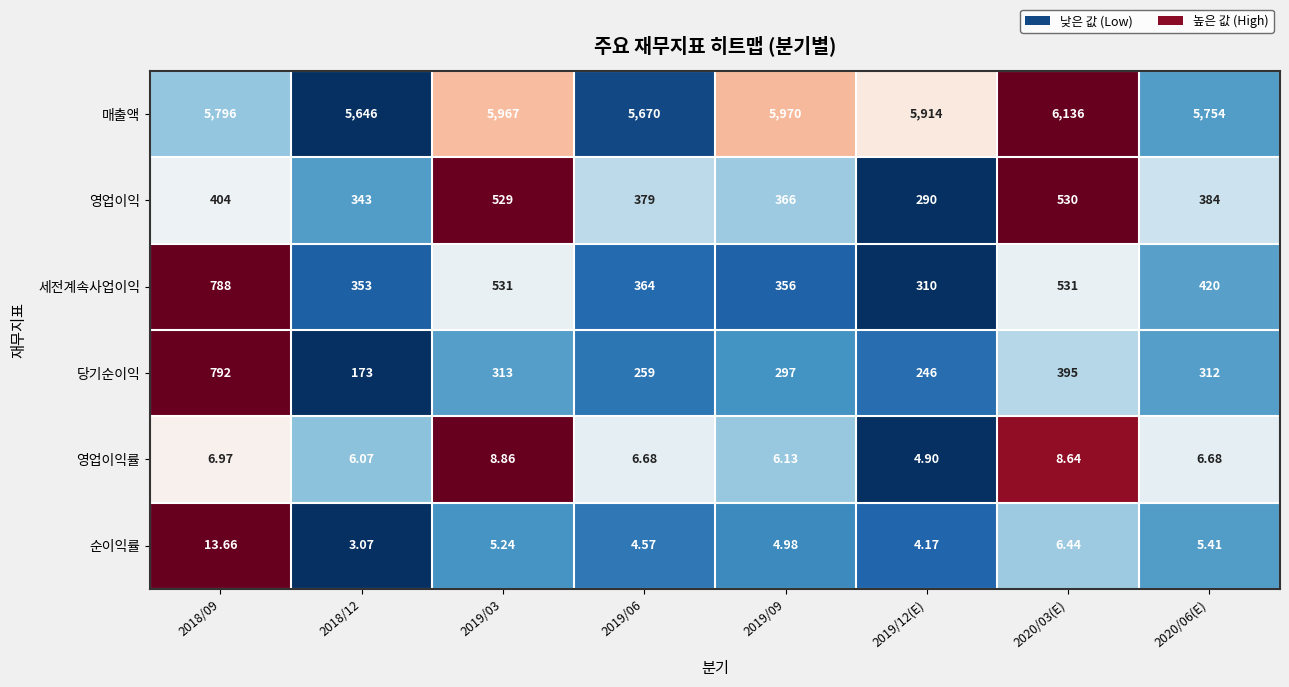

At which category is the sum across all series the highest?

2018/09